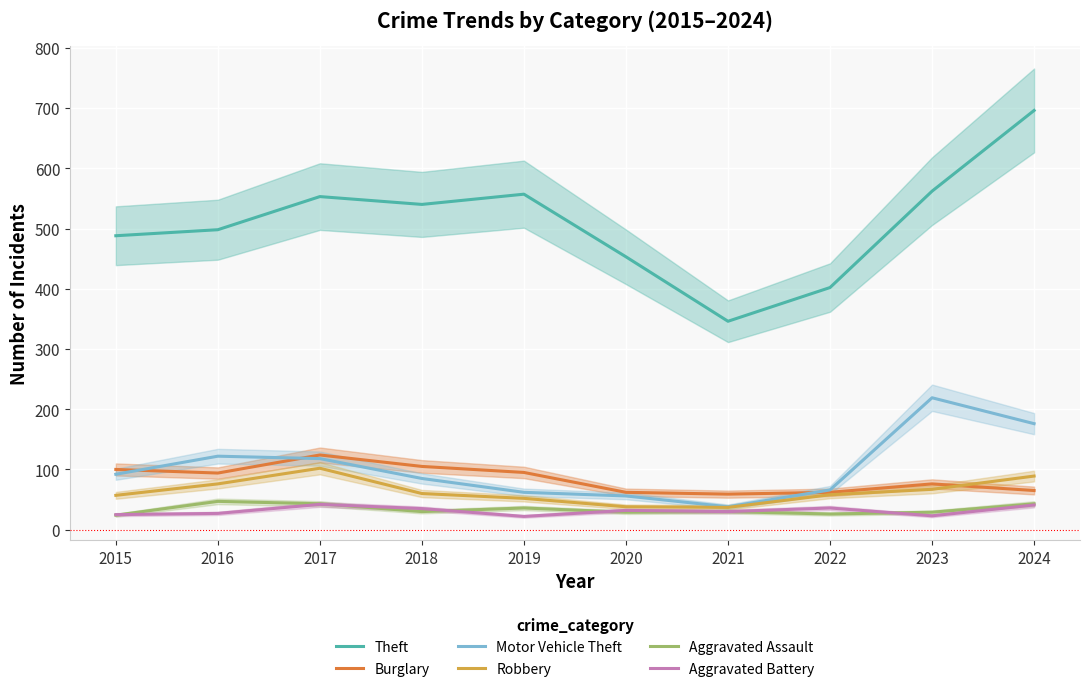

What is the value of the Robbery point at the 1st from the left?

57